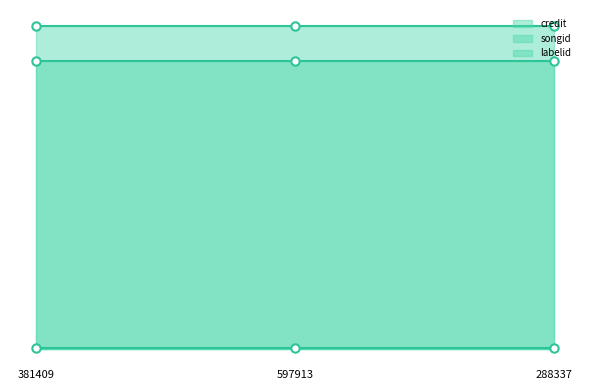

Read the labelid_line value at 288337.

4718